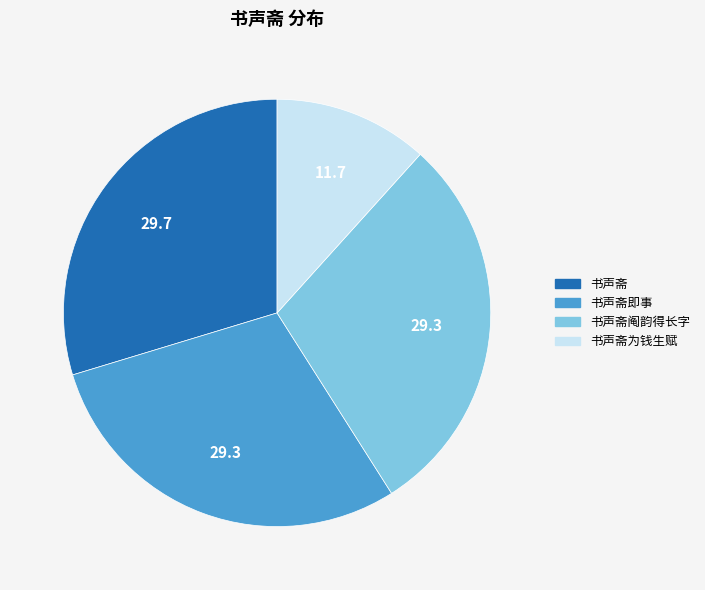

Do 书声斋即事 and 书声斋 together represent more than half of the pie?

Yes